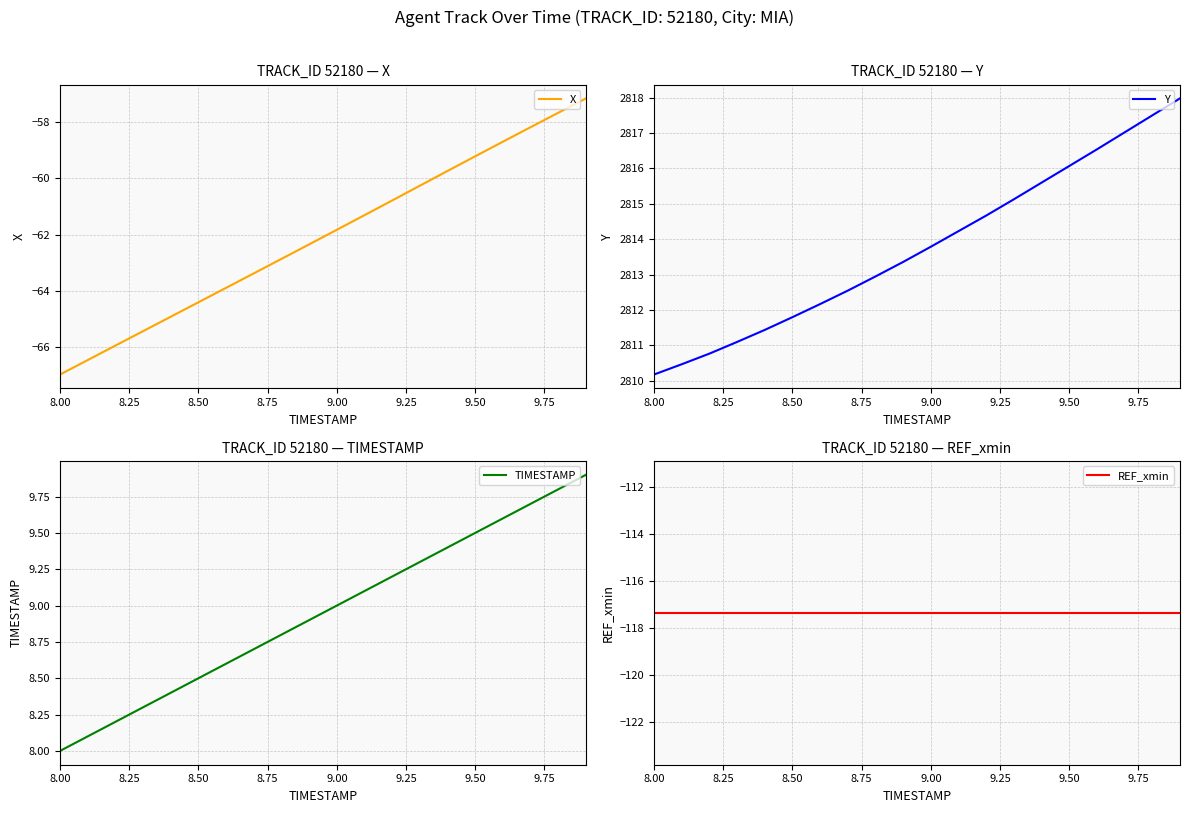

At which label does X reach its minimum?

8.00